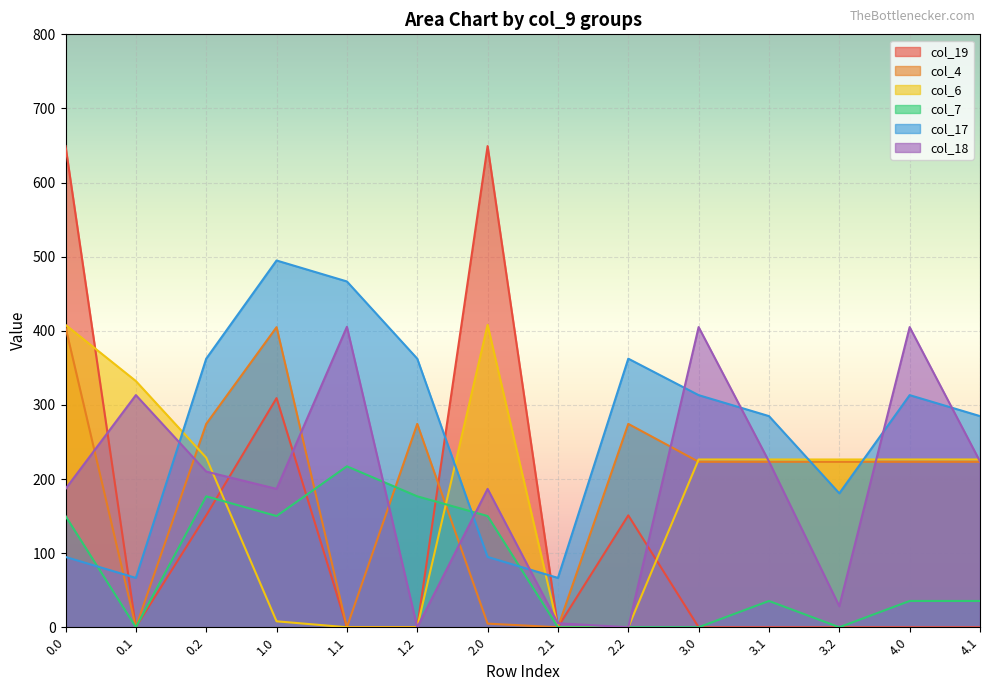

What are all the series names shown in the legend?

col_19, col_4, col_6, col_7, col_17, col_18